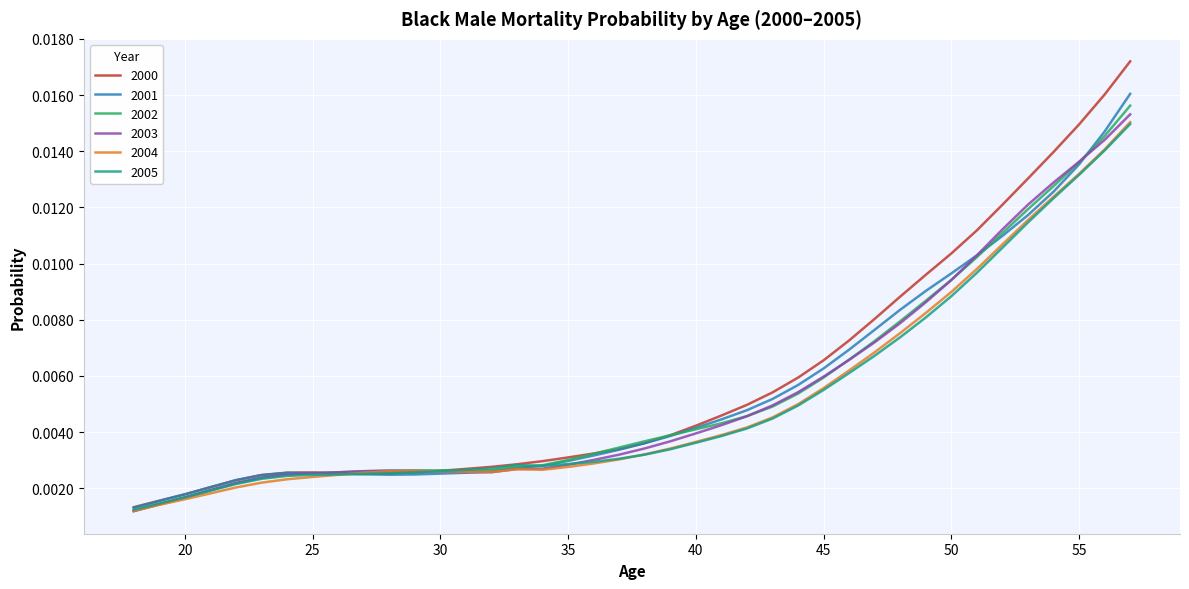

What are all the series names shown in the legend?

2000, 2001, 2002, 2003, 2004, 2005